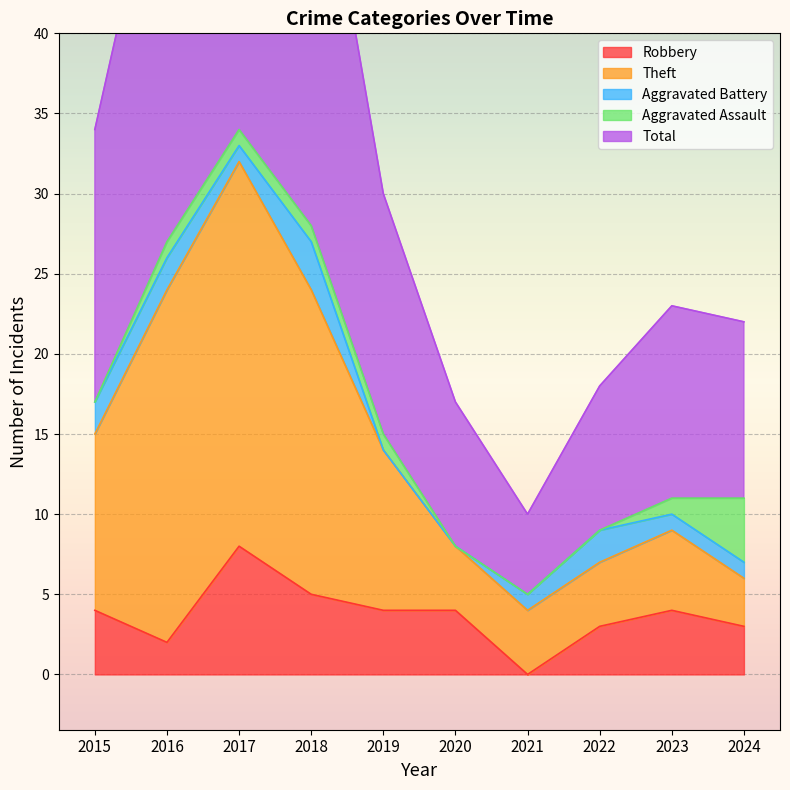

At which category is the sum across all series the highest?

2017